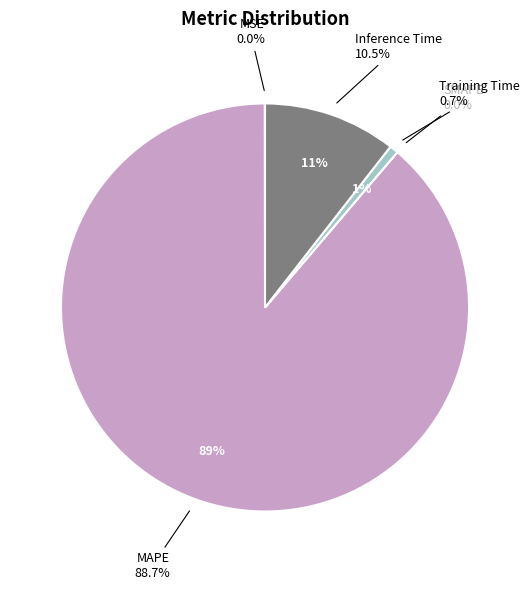

What percentage is the MAPE slice, to the nearest percent?

89%